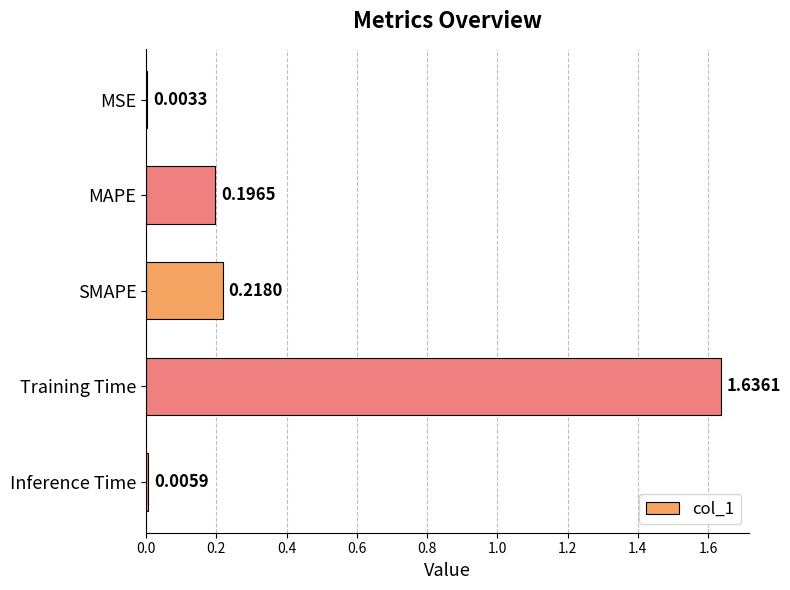

Where is the data nearest to the value 0?

MSE